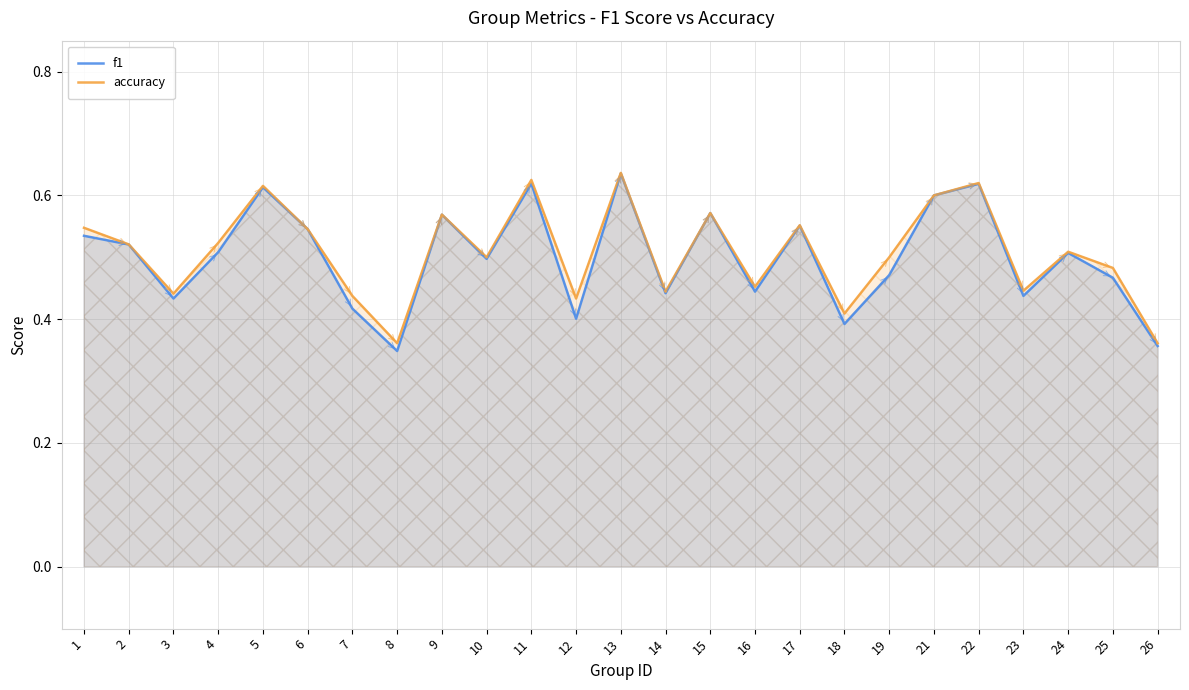

List the series in order of their peak value, highest first.

accuracy, f1